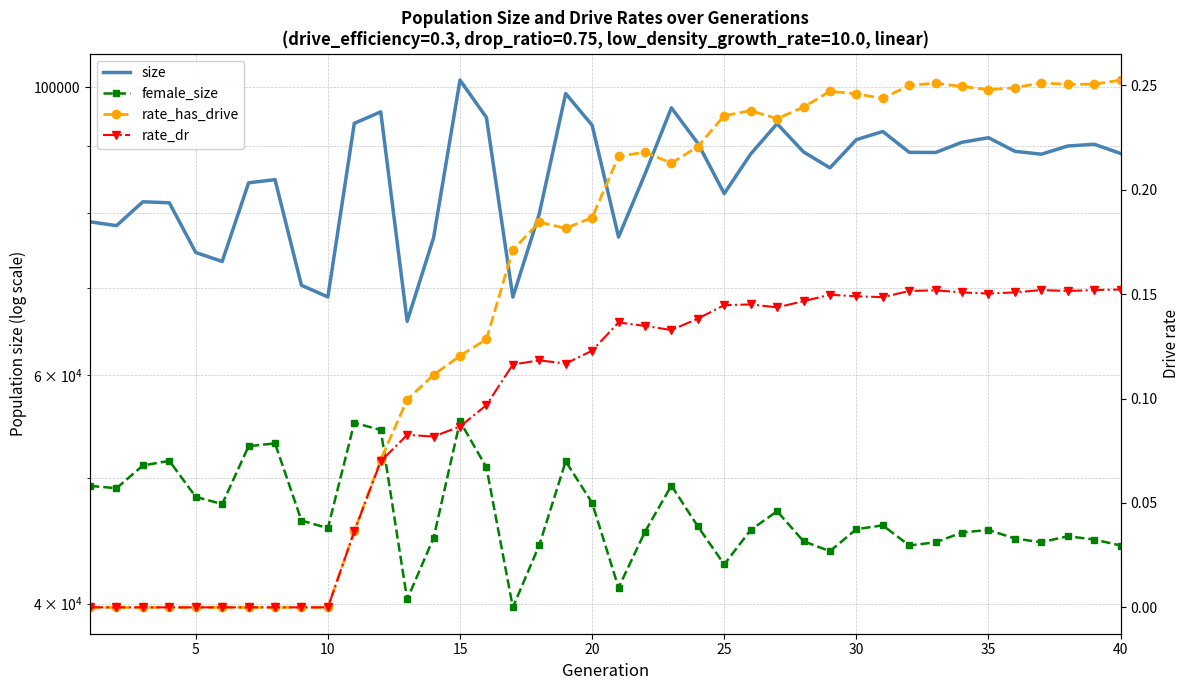

How many lines are shown in the chart?

4